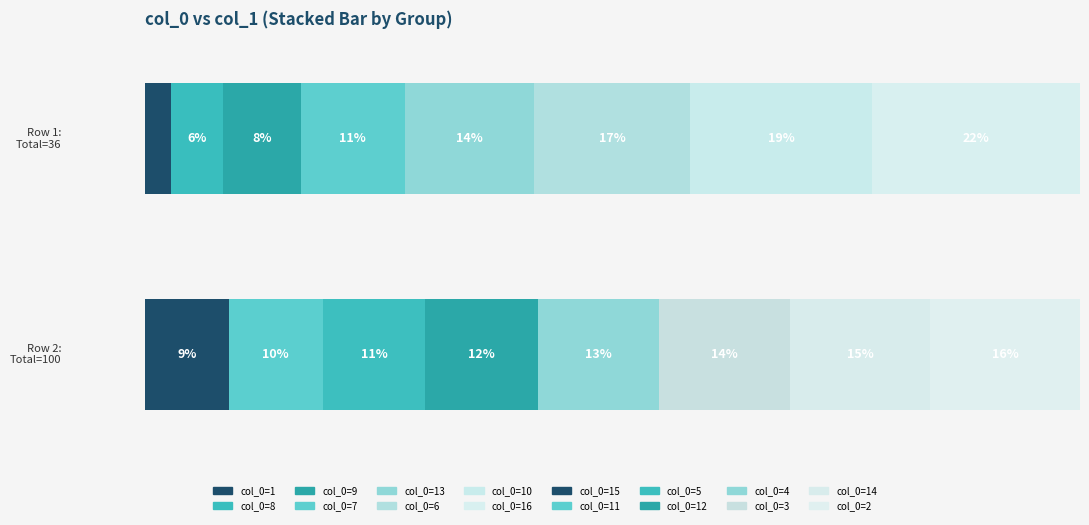

List the labels in order of value, largest first.

2, 14, 3, 4, 12, 5, 11, 15, 16, 10, 6, 13, 7, 9, 8, 1